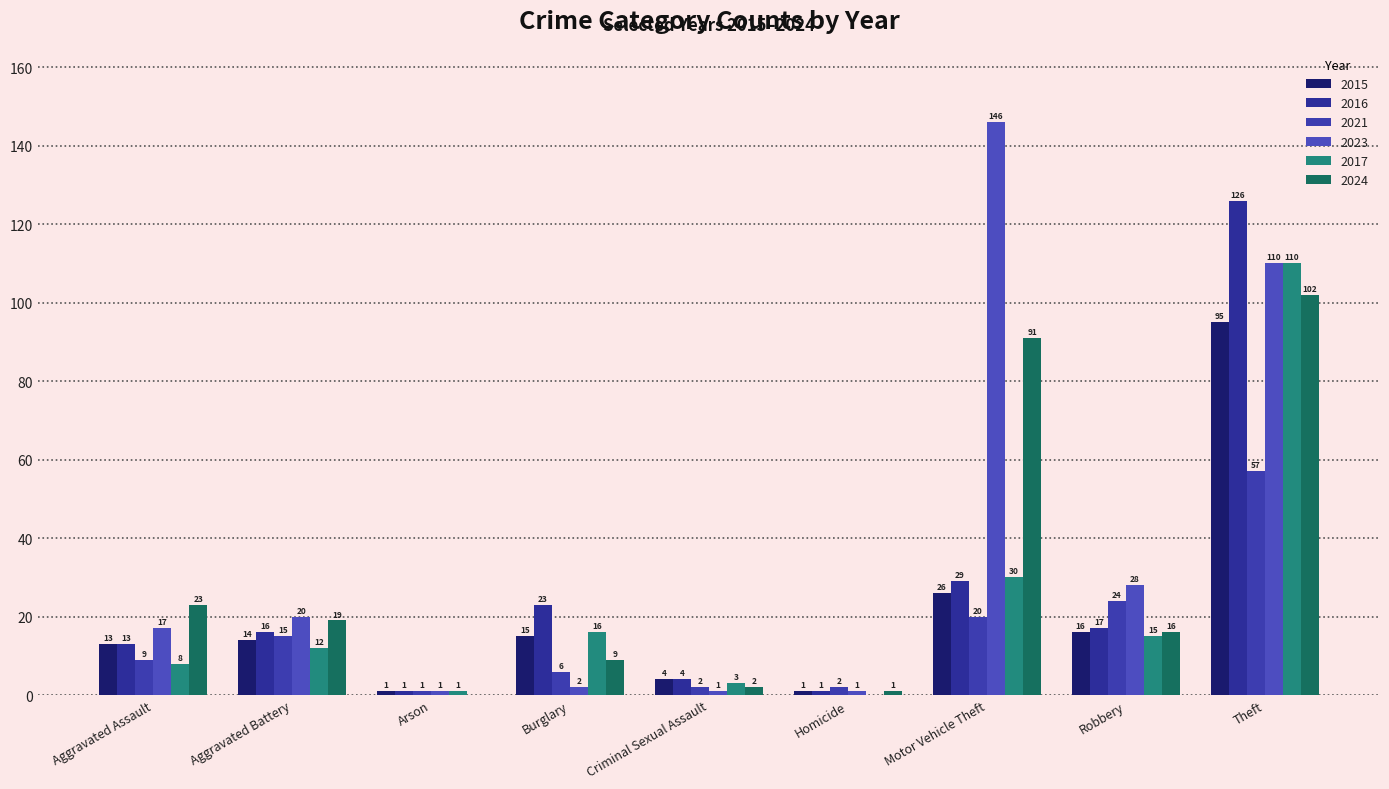

True or false: 2017 has a value of 3 at Criminal Sexual Assault.

True